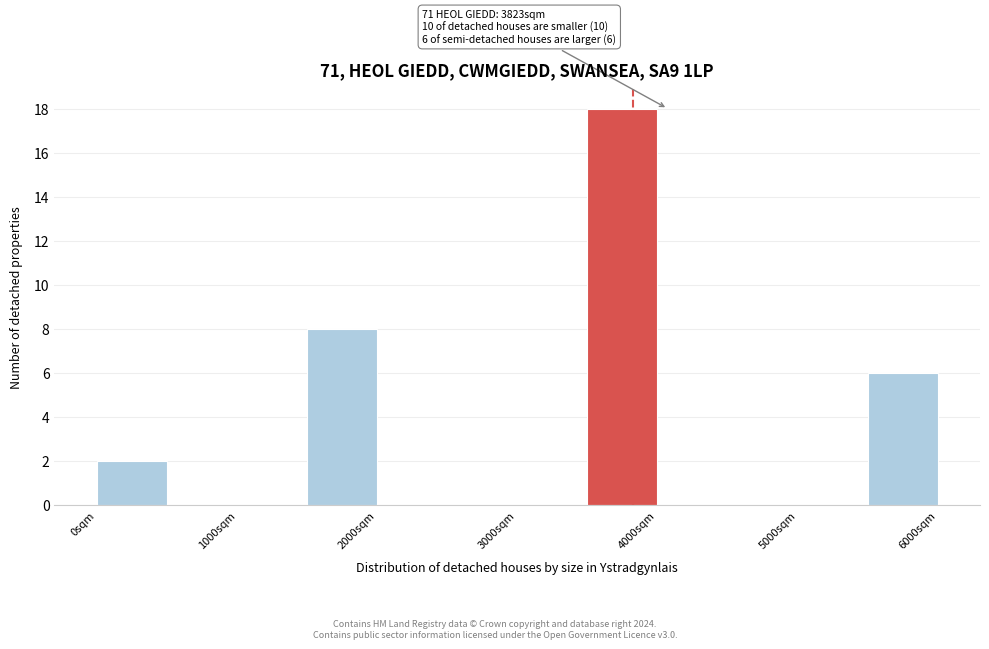

Which range on the x-axis has the tallest bar?

3500 to 4000